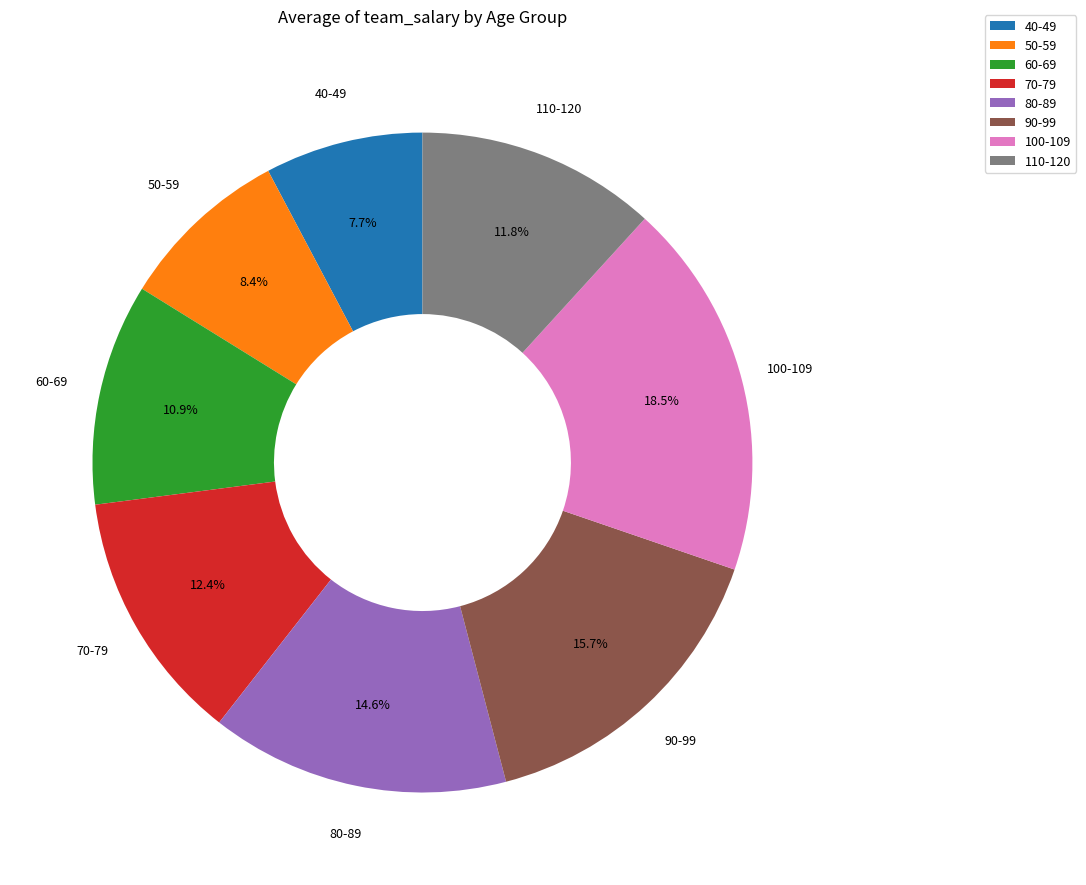

What is the ratio of the value at 100-109 to the value at 80-89?

1.3